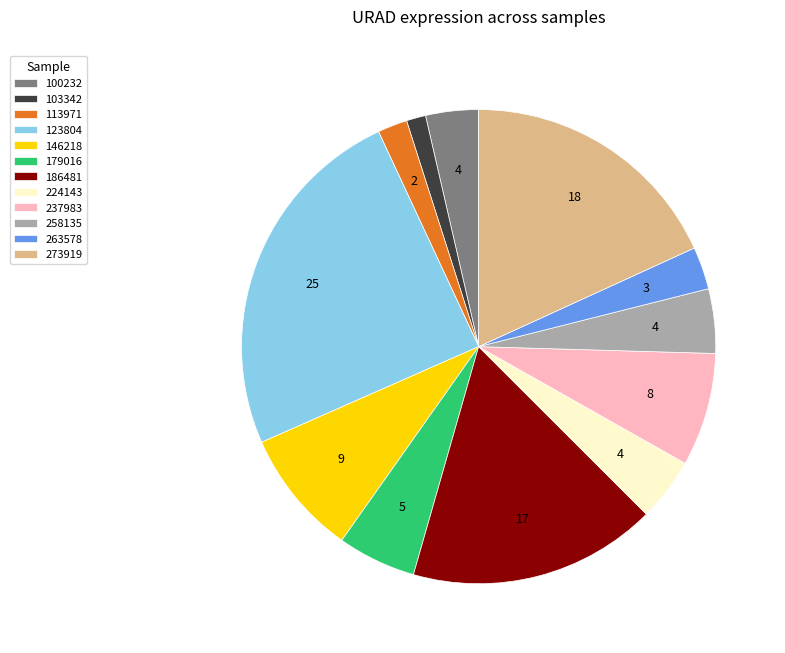

Which has a higher value, 224143 or 100232?

224143